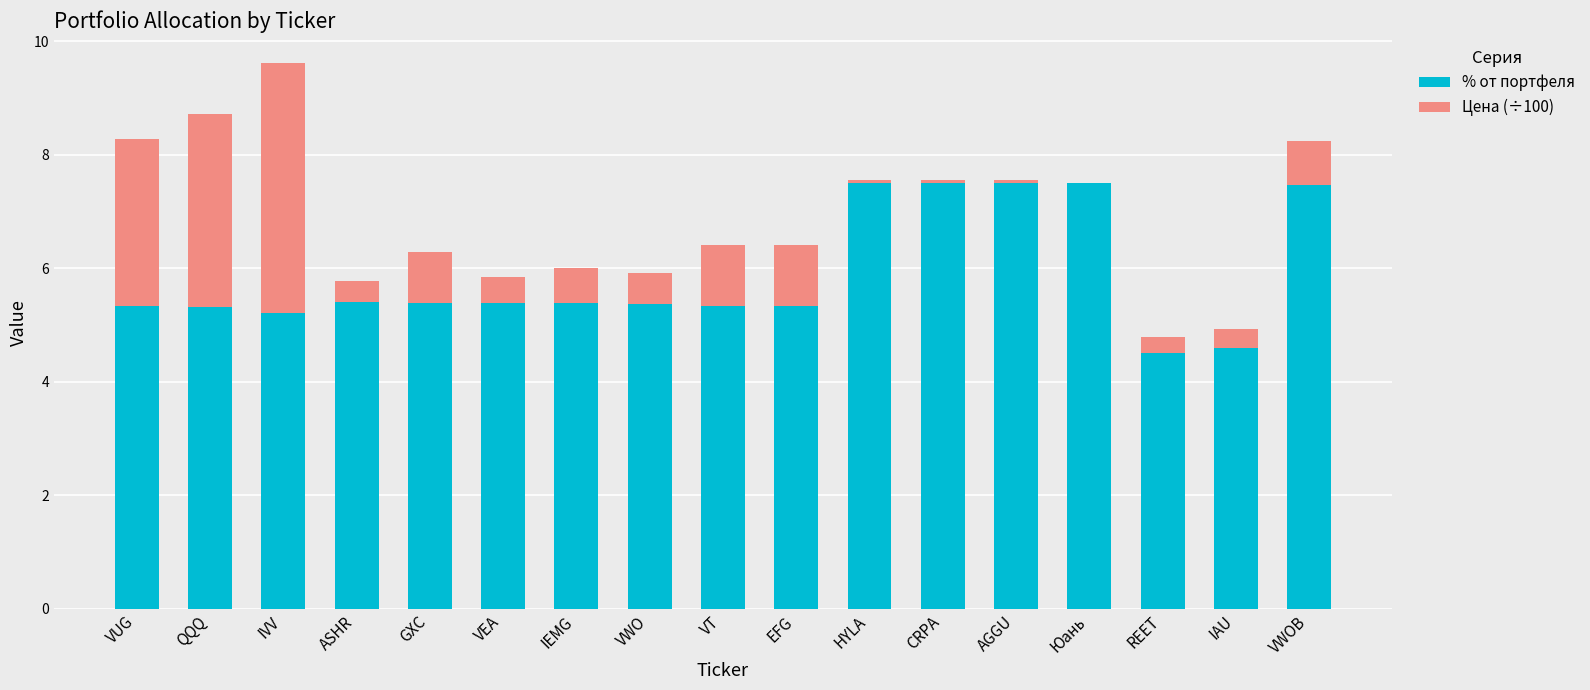

At which label does % от портфеля first exceed 5?

VUG